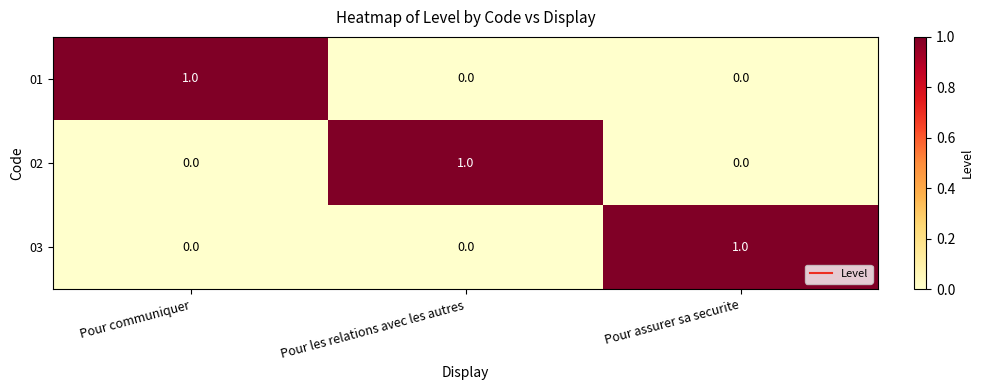

Reading left to right, extract all data points from this chart.

01: 1	0	0
02: 0	1	0
03: 0	0	1